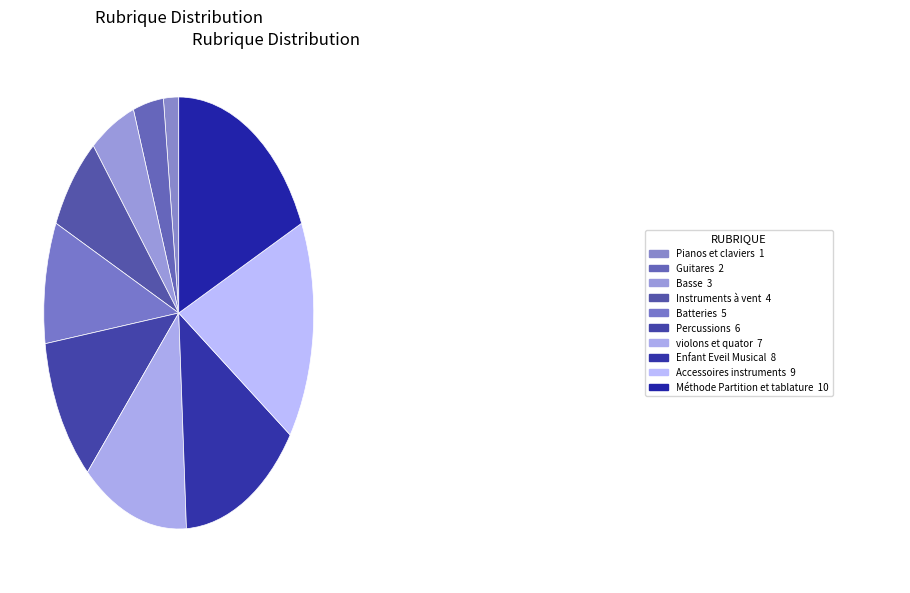

What is the largest slice in the pie chart?

Méthode Partition et tablature